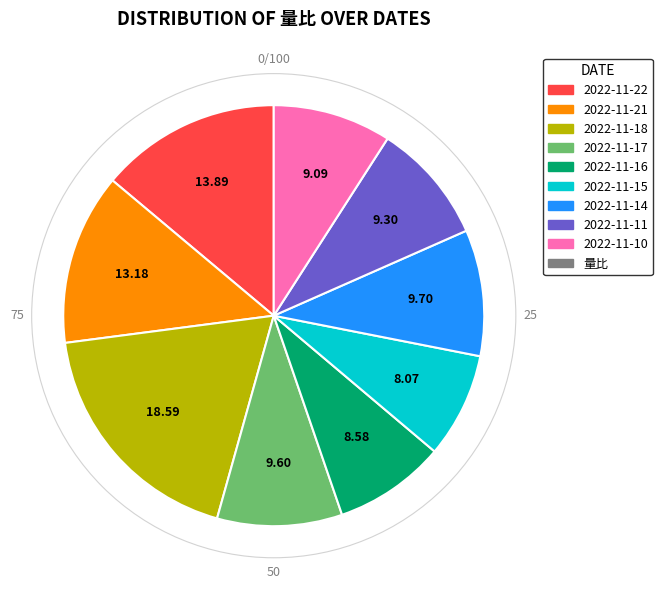

Is there any slice that represents more than half of the pie?

No